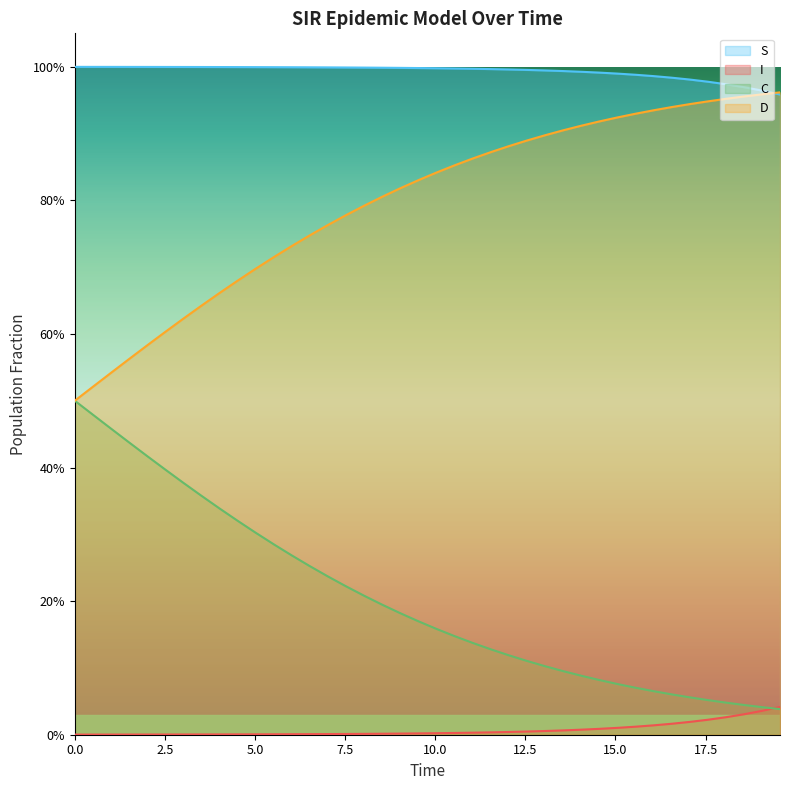

Rank the series by their maximum value, from highest to lowest.

S, D, C, I